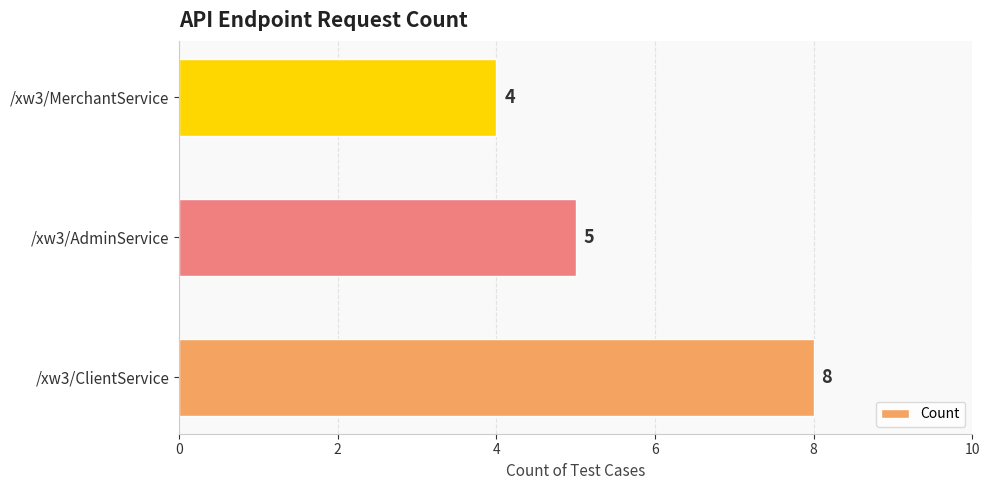

How many values are between 4 and 8?

3